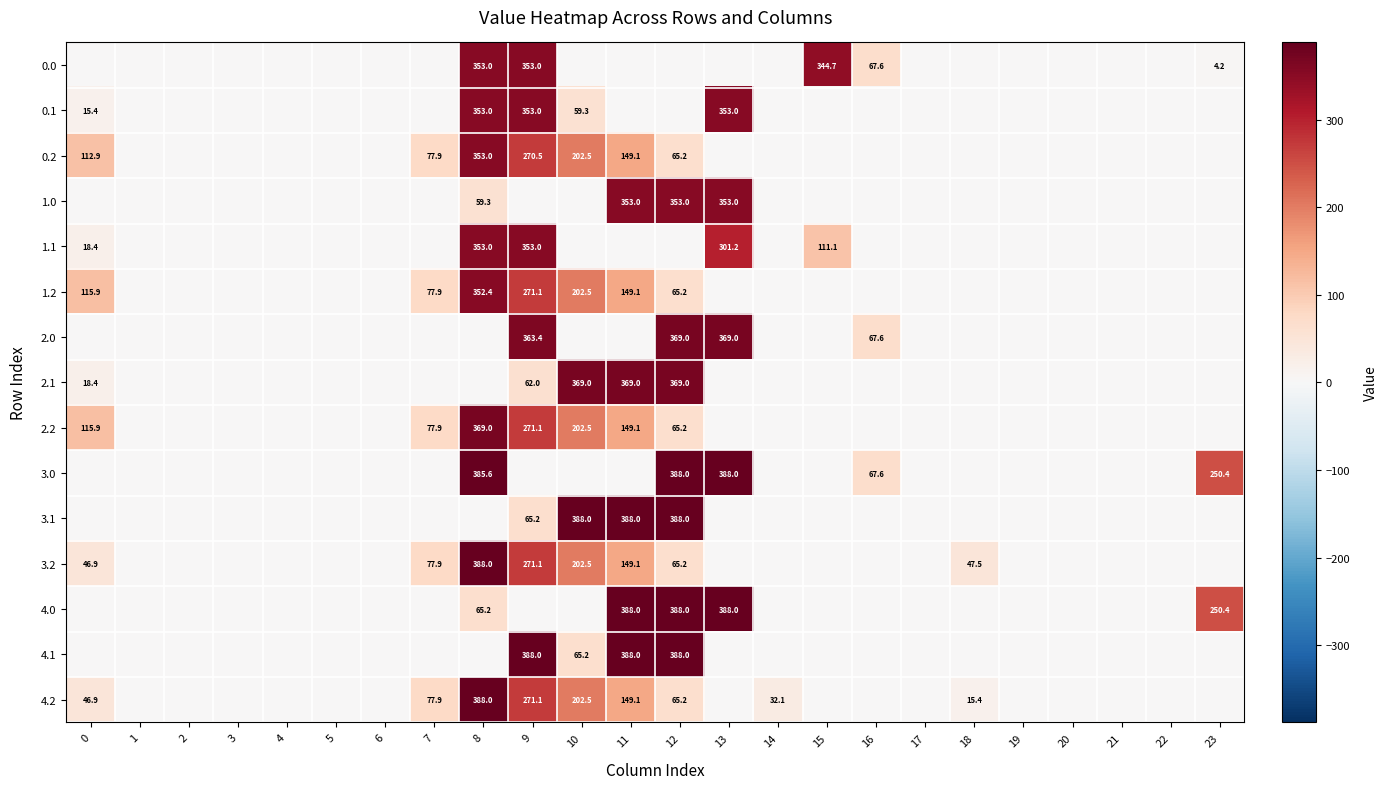

The value of 0.2 at 11 is 149.1. True or false?

True